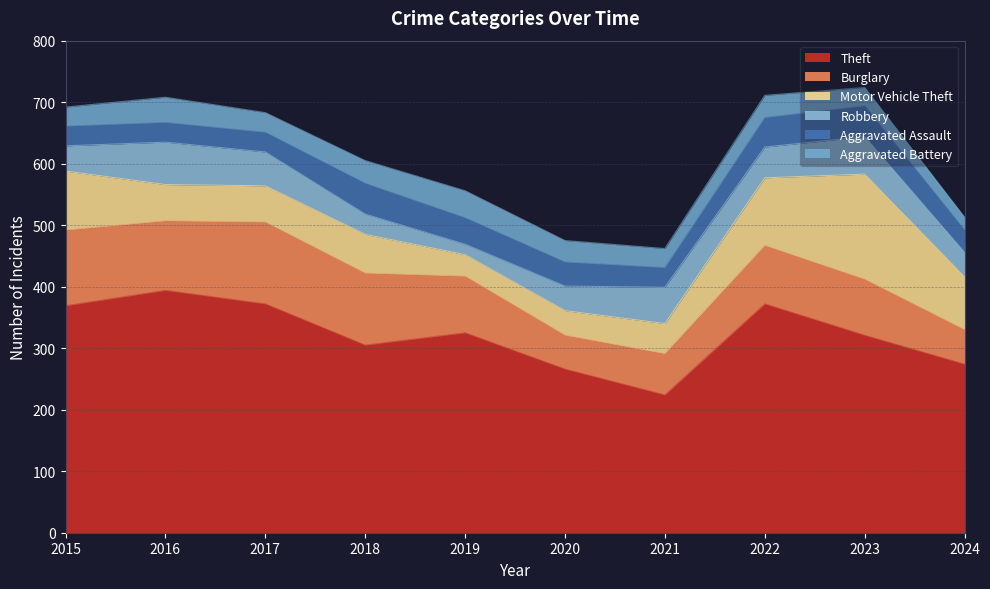

What is the sum of all Aggravated Battery values?

338